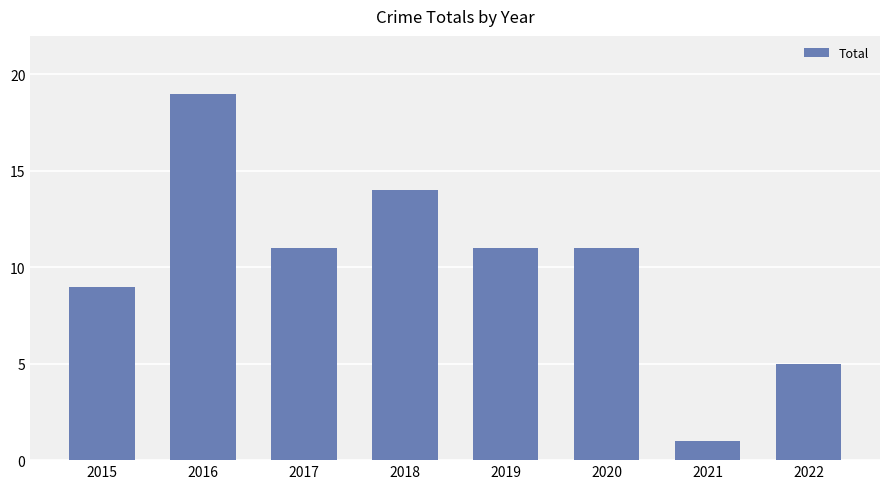

The value at 2017 is 11. True or false?

True